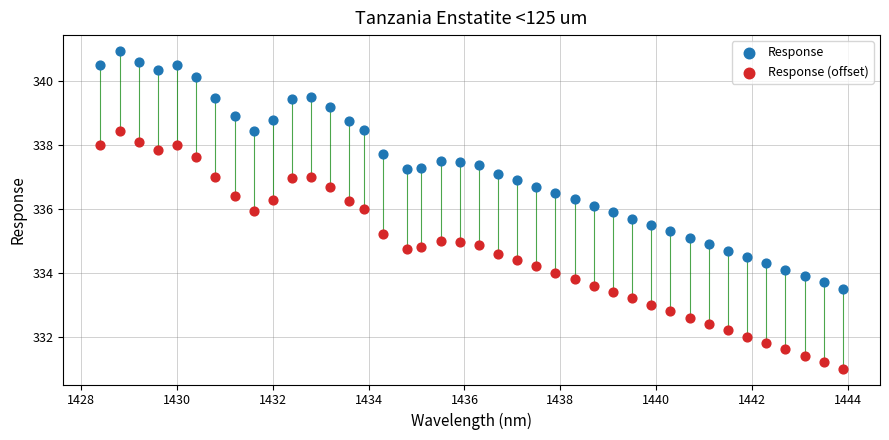

What is the X range (max minus min) for the scatter plot?

15.5